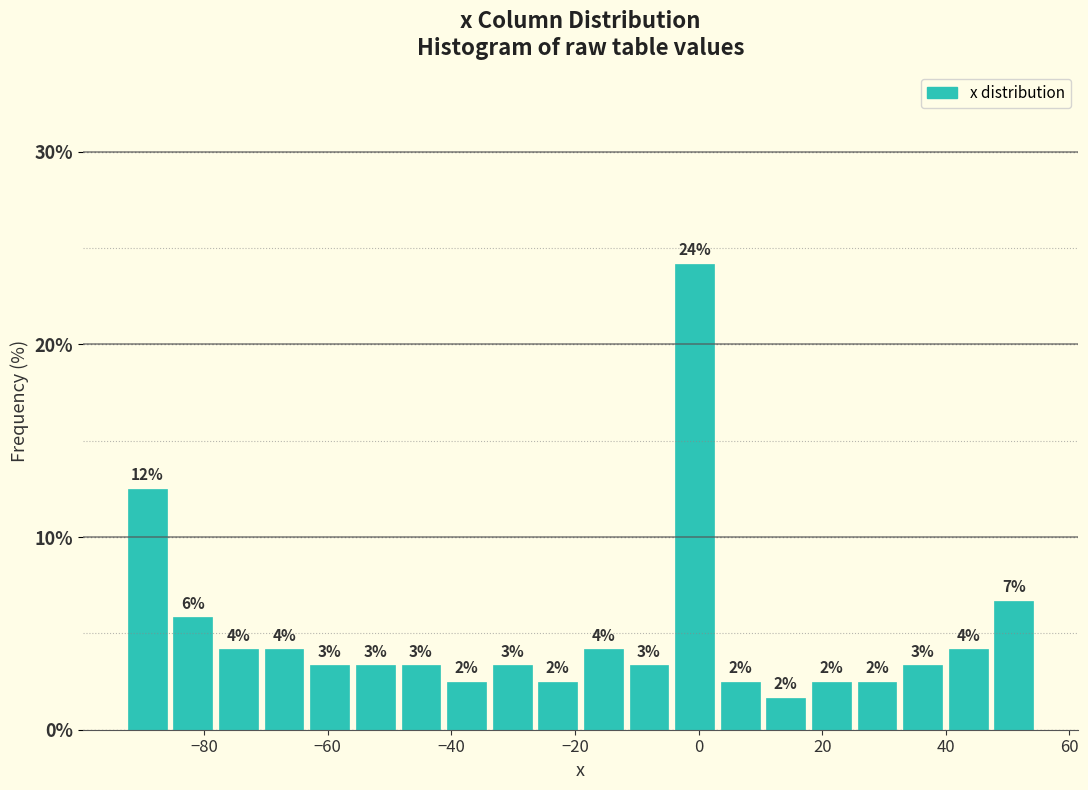

Around what value on the x-axis is the tallest bar? Give the approximate position of its centre, as read against the axis.

0